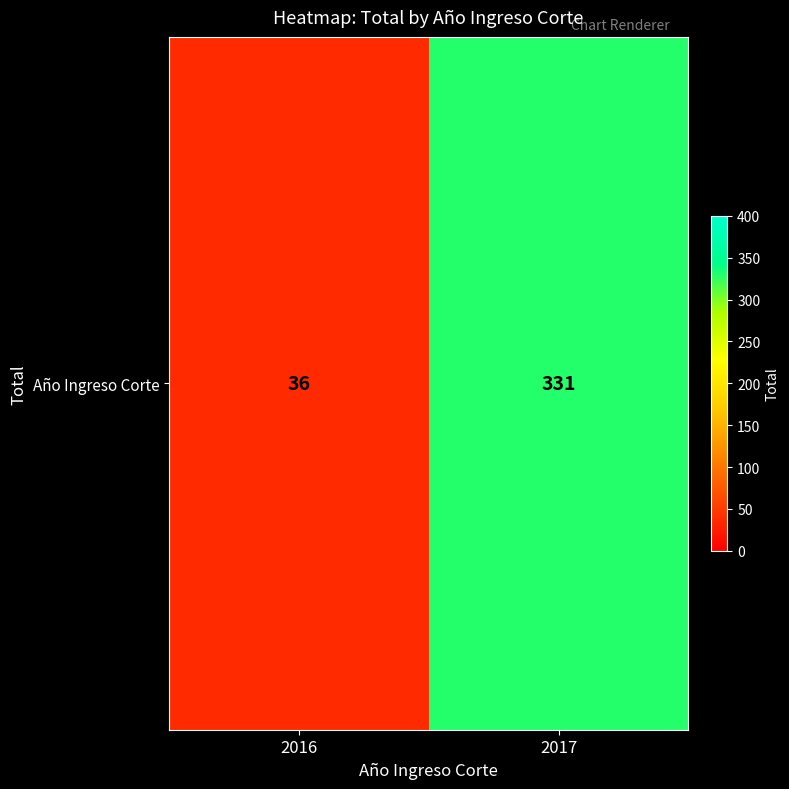

Reading right to left, transcribe all the data shown in this chart.

2017=331	2016=36